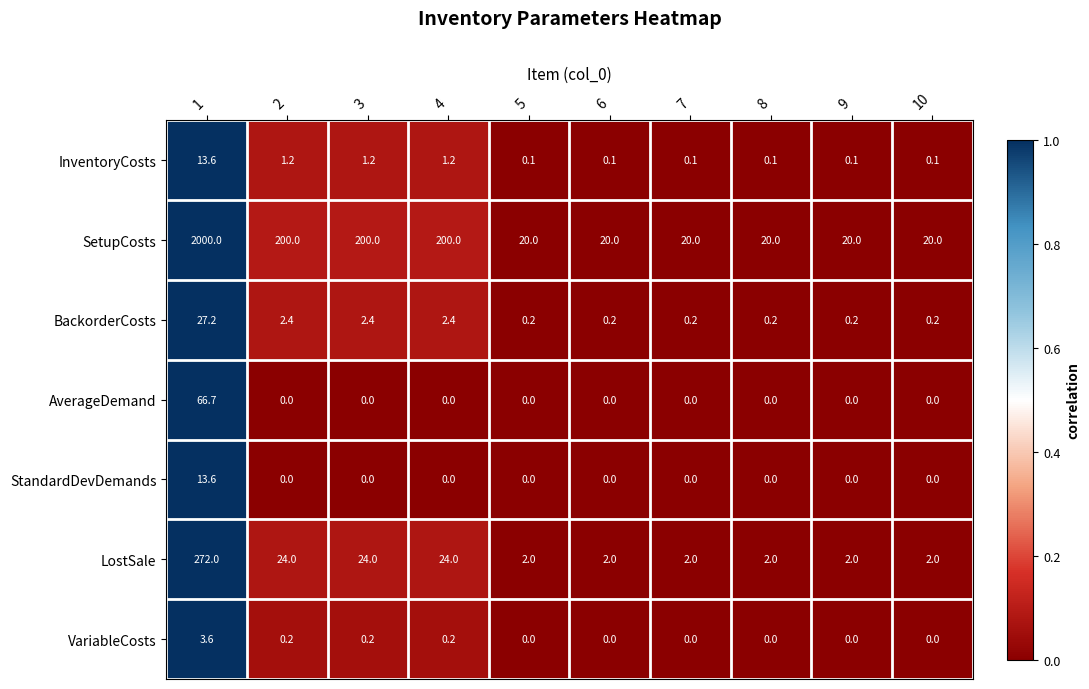

What is the difference between the maximum and minimum values in the BackorderCosts series?

27.0